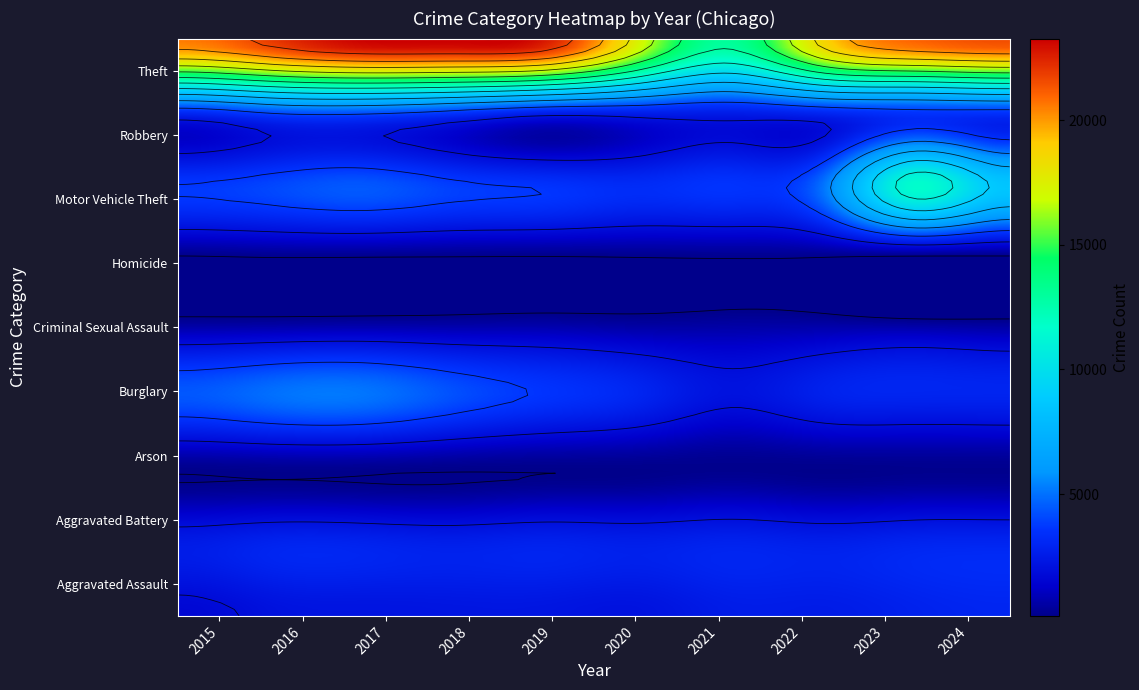

What is the difference between the maximum and second lowest values in the Motor Vehicle Theft series?

8151